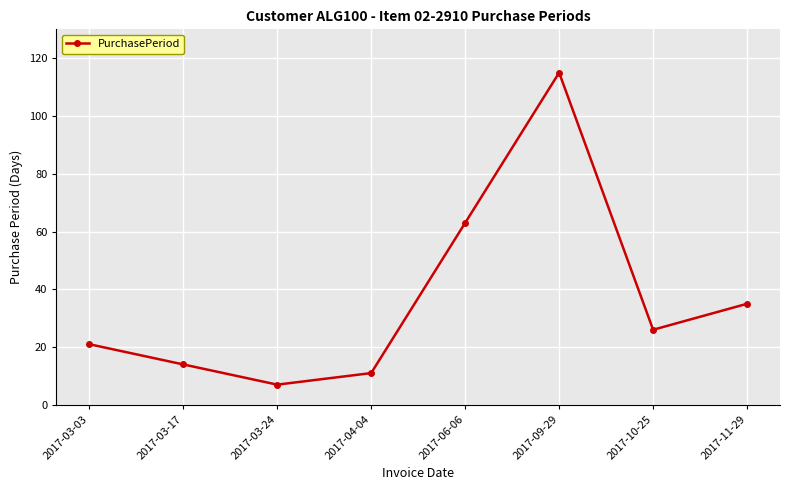

What is the greatest value displayed?

115